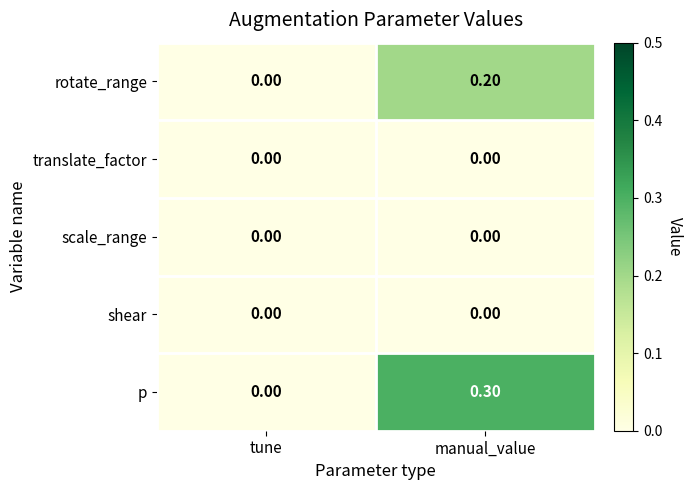

What is the difference between the p values at tune and manual_value?

0.3